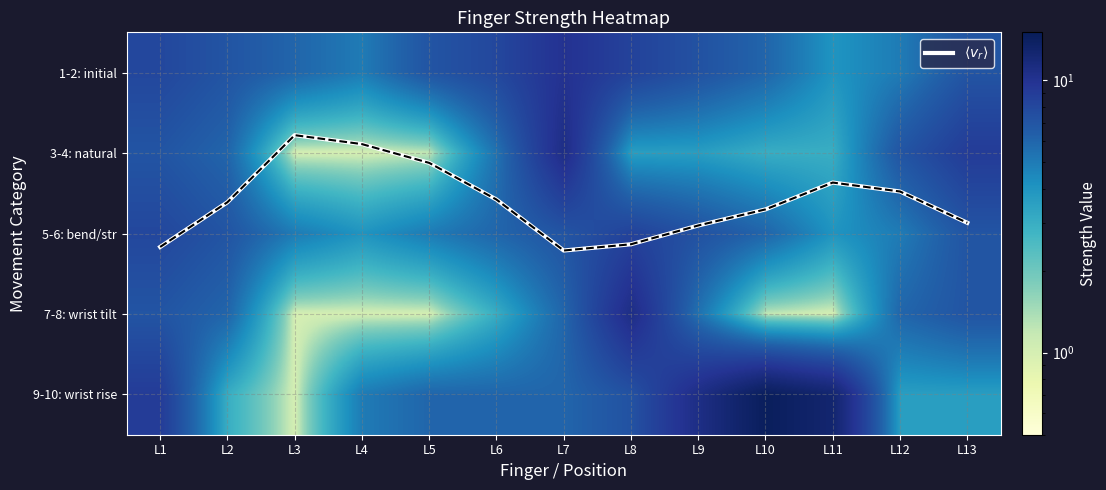

How many values in the 5-6: bend/str series are below 6?

5